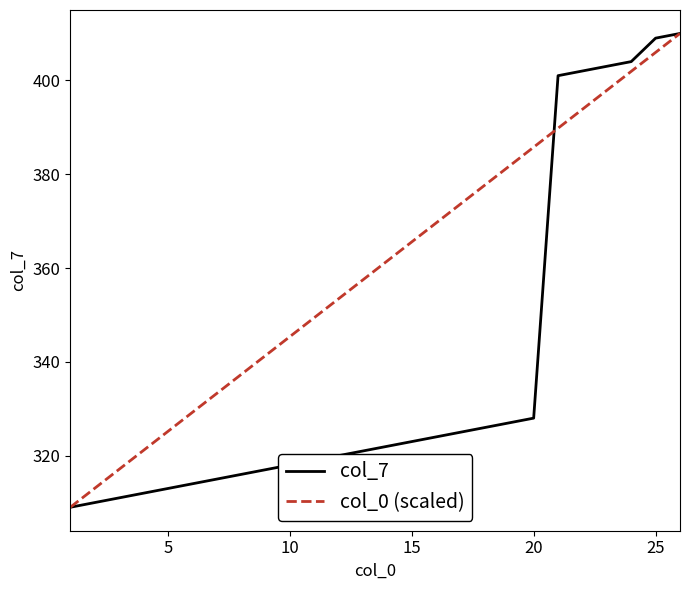

True or false: col_0 (scaled) has more than 1 interior local peaks.

False